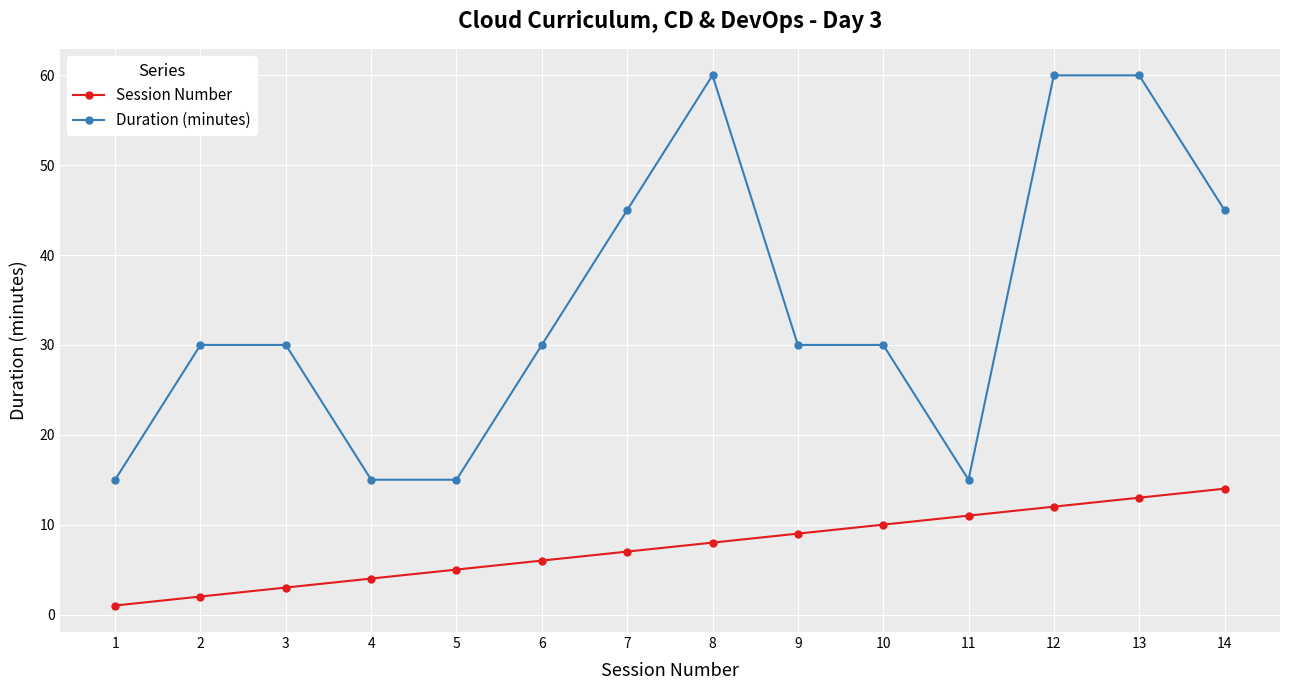

How many lines are shown in the chart?

2